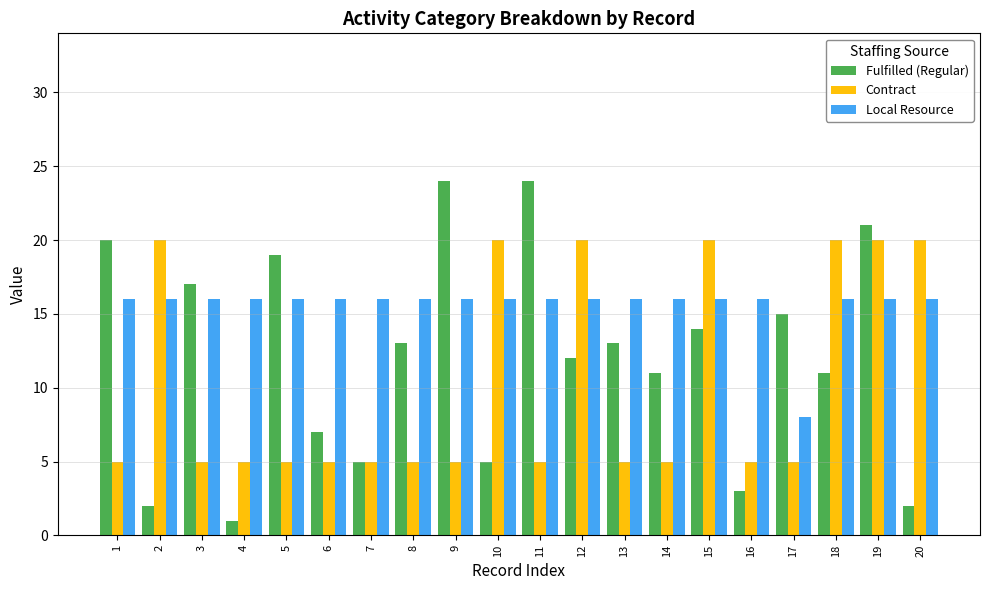

Which series changed the most between 3 and 19?

Contract